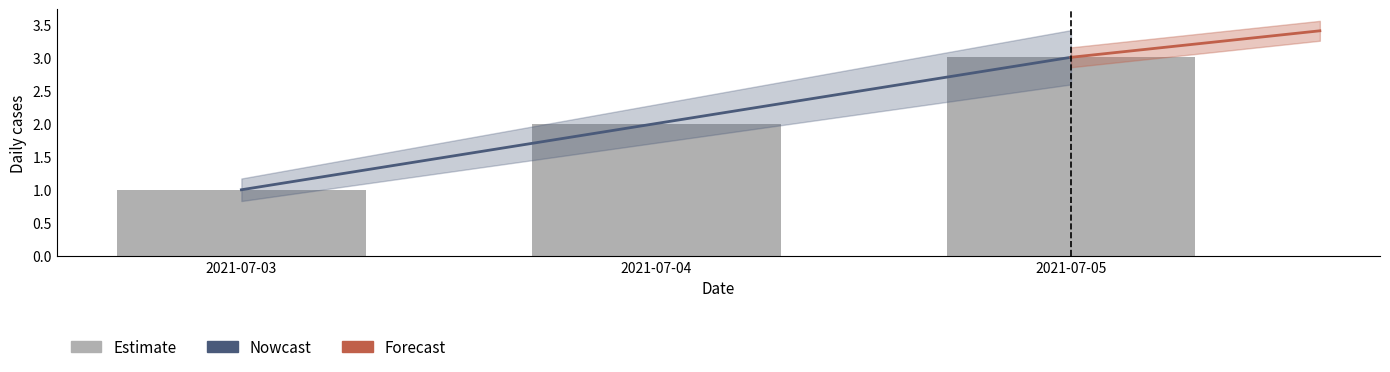

What is the sum of the values at 2021-07-03 and 2021-07-05?

4